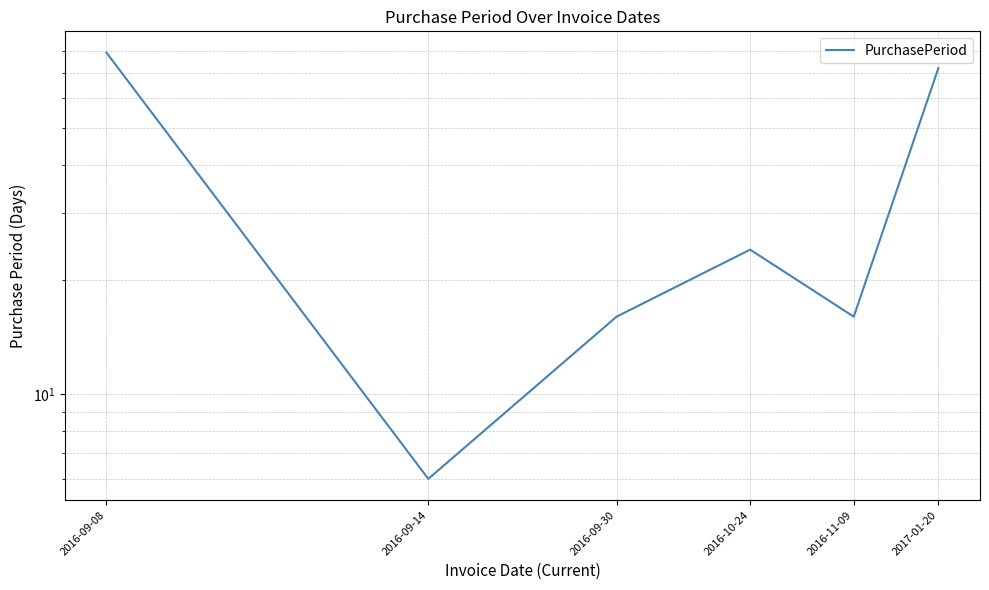

What is the difference between the second highest and minimum values?

66